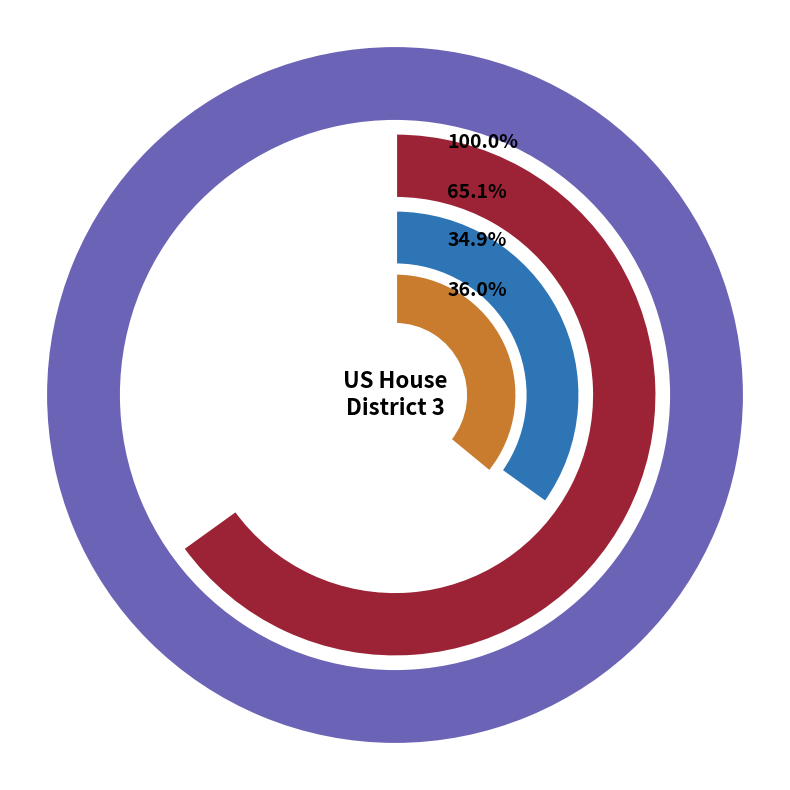

To the nearest percent, what is the difference between the Meriwether and Coweta slice percentages?

19%